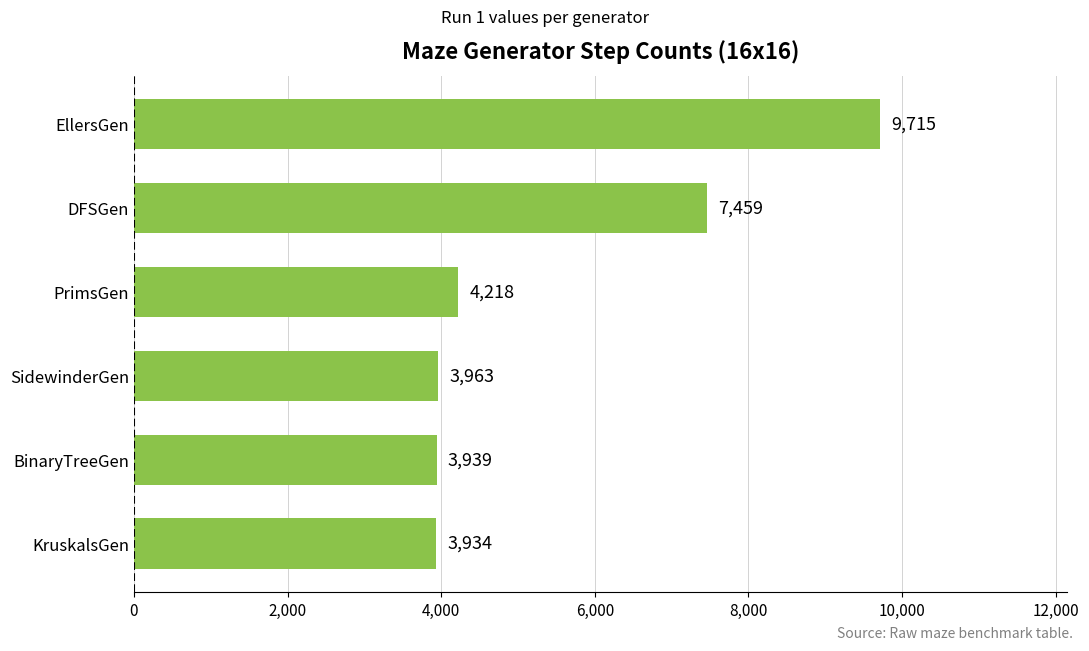

Reading top to bottom, what are all the values shown in this chart?

9715	7459	4218	3963	3939	3934